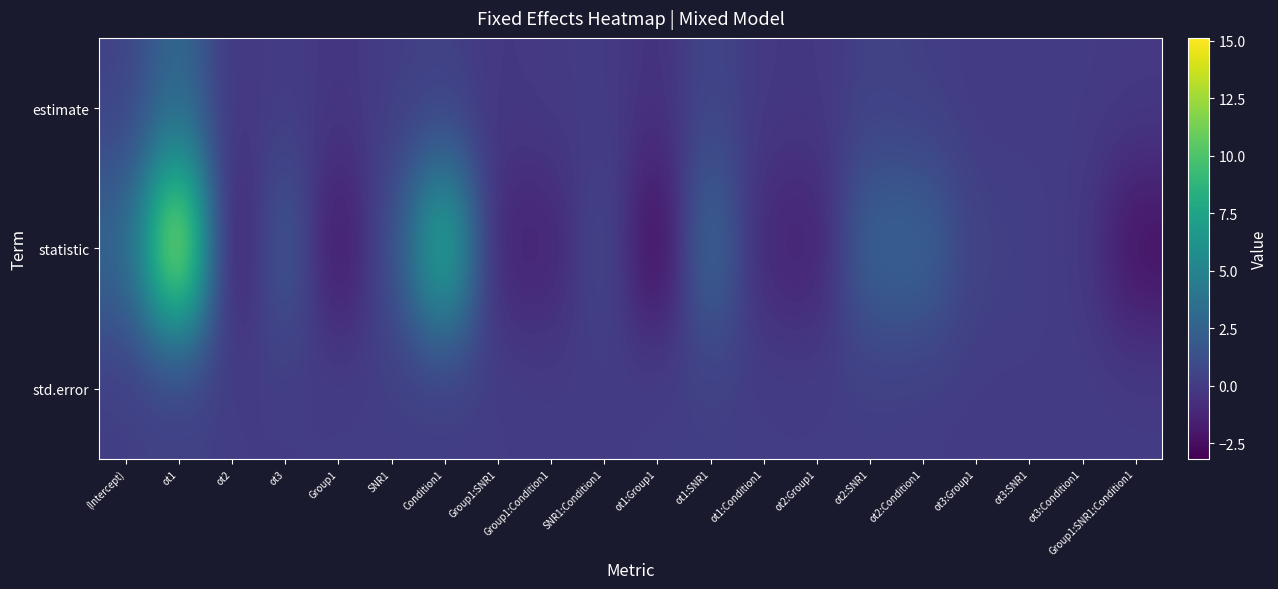

At which category is the sum across all series the highest?

ot1